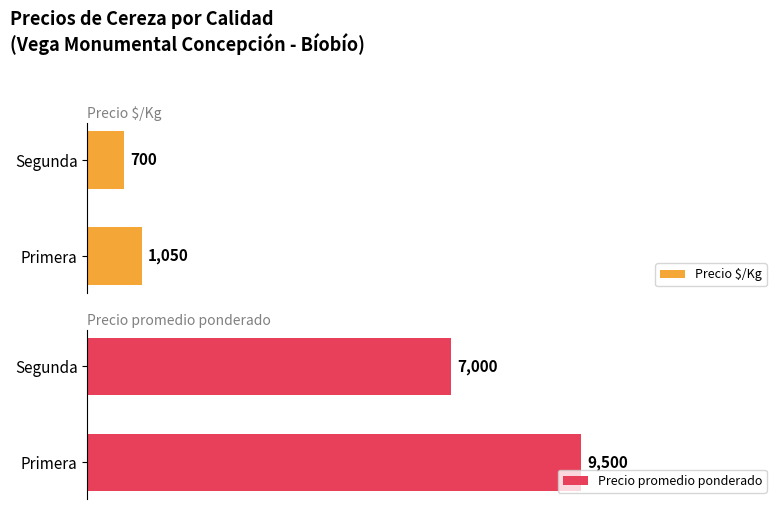

What are all the series names shown in the legend?

Precio $/Kg, Precio promedio ponderado